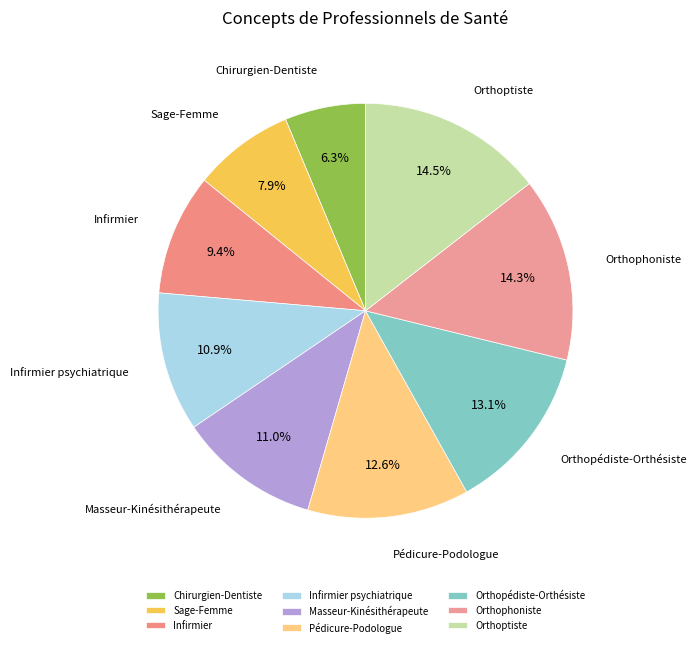

Which category has the smallest portion of the pie?

Chirurgien-Dentiste